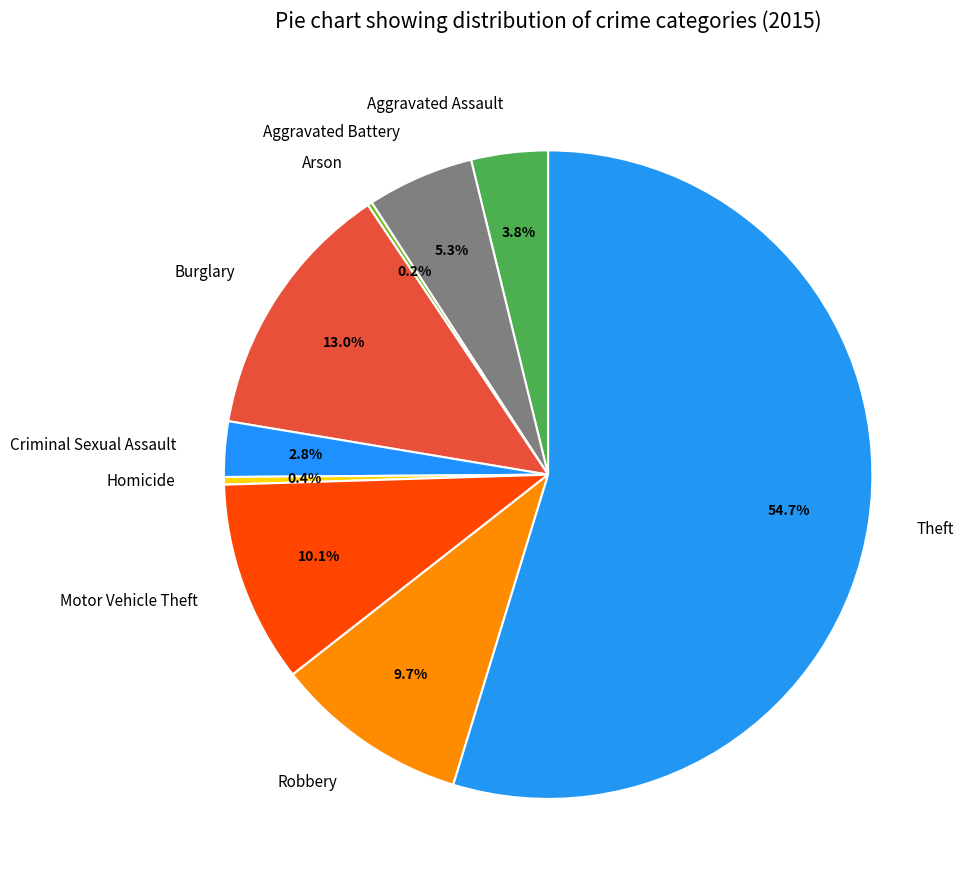

Between Aggravated Battery and Burglary, which is larger?

Burglary